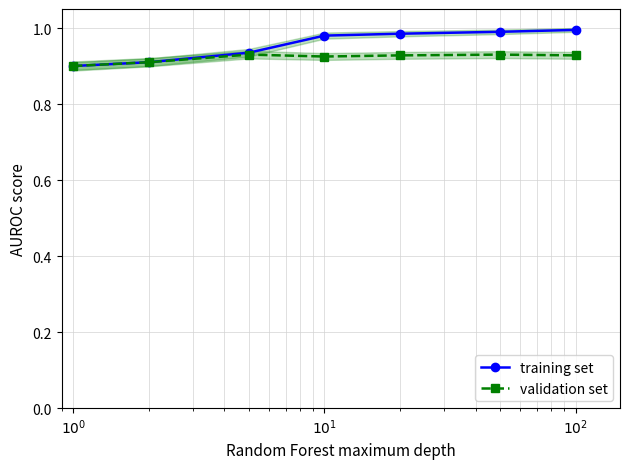

What is the approximate value of training set at $10^0$?

0.9